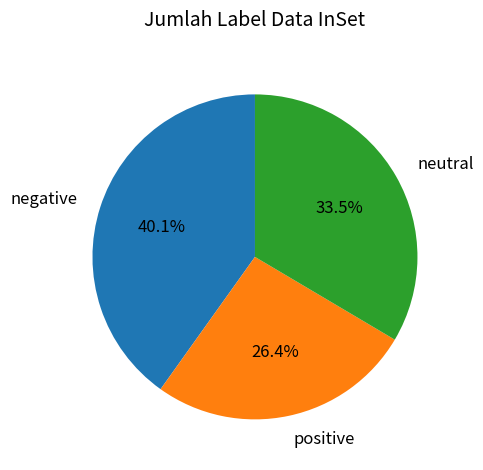

What is the smallest slice in the pie chart?

positive